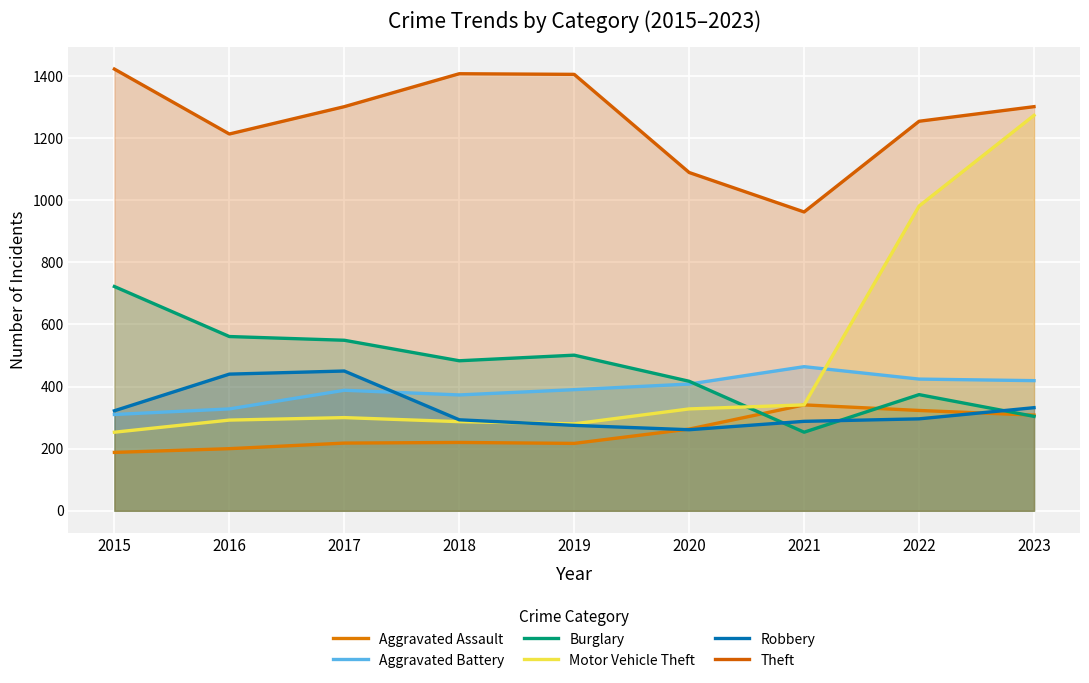

Is the value of Robbery at 2019 greater than the value of Burglary at 2019?

No